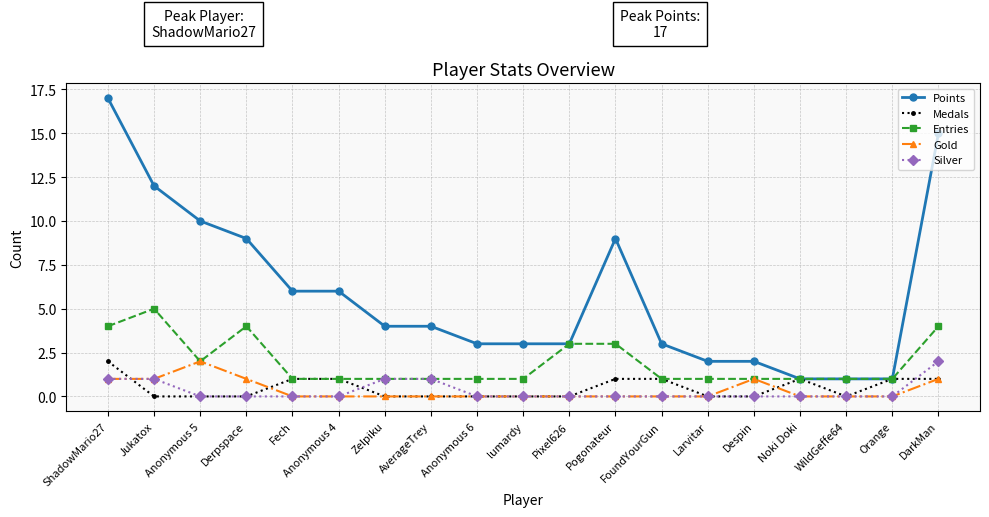

What is the label of the 14th point from the left?

Larvitar